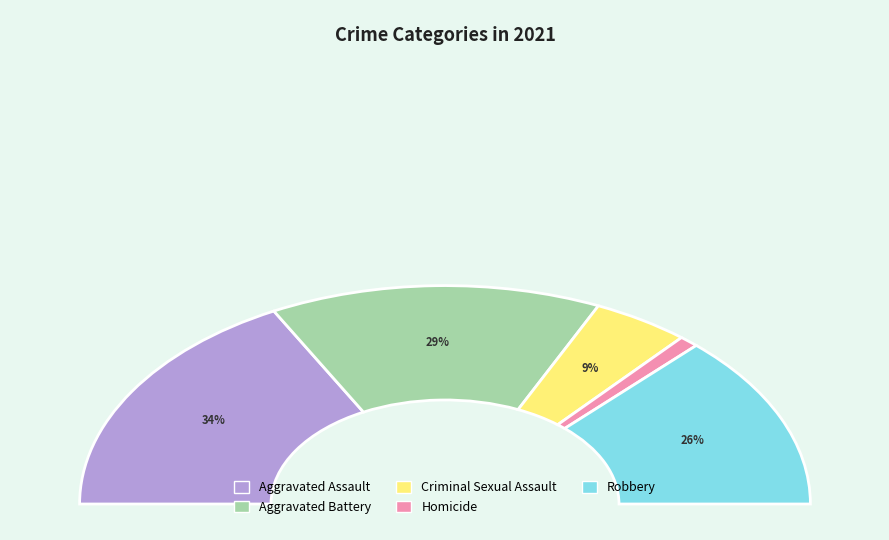

Rank the categories by value from highest to lowest.

Aggravated Assault, Aggravated Battery, Robbery, Criminal Sexual Assault, Homicide